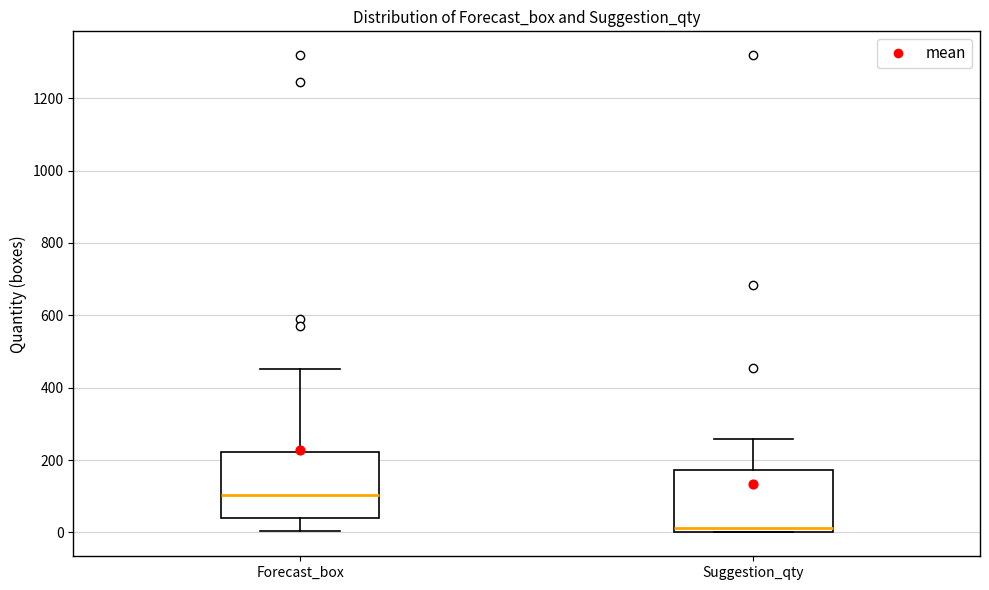

Reading left to right, transcribe this box plot: for each box, give where its median line is, the range the box spans, and where its two whiskers end, as read against the y-axis. The values are not printed on the chart, so give them approximately, as read against the axis.

Forecast_box: median 100, box 40 to 220, whiskers 0 to 460
Suggestion_qty: median 20, box 0 to 180, whiskers 0 to 260